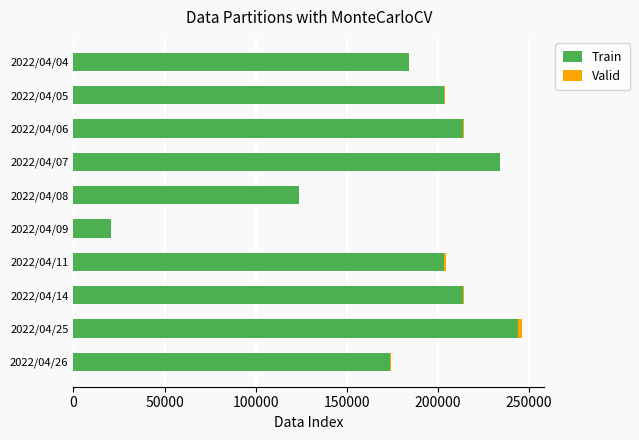

At which label does Train reach its peak?

2022/04/25